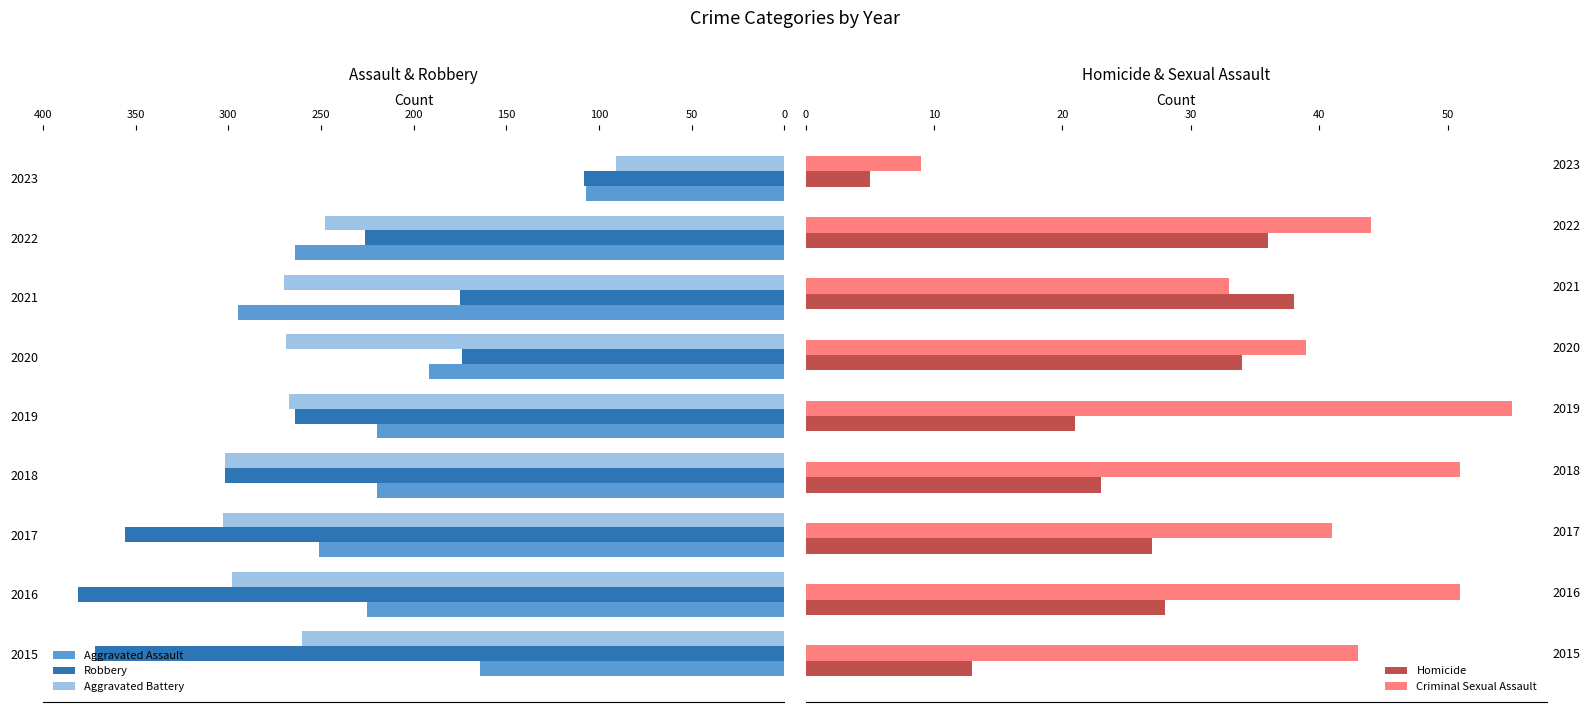

Read the Criminal Sexual Assault value at 2018, to the nearest 10.

50